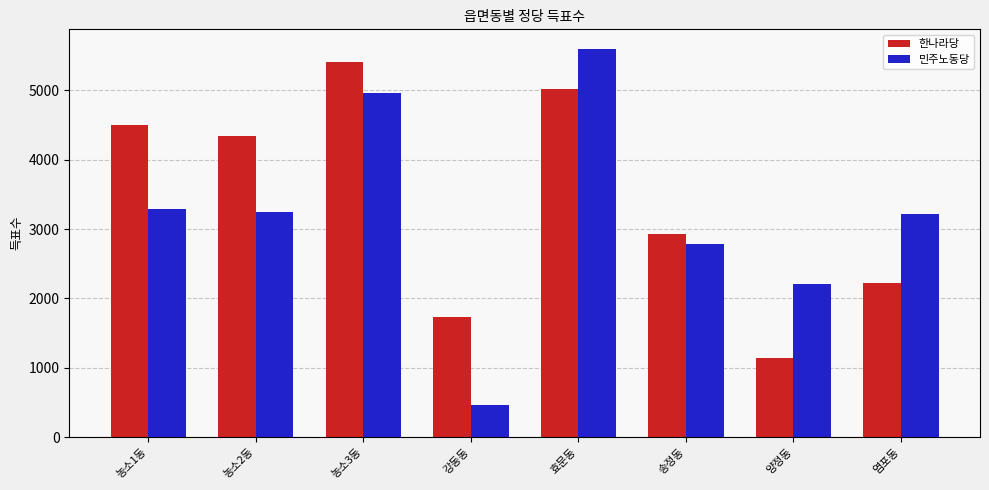

What is the smallest value displayed?

459